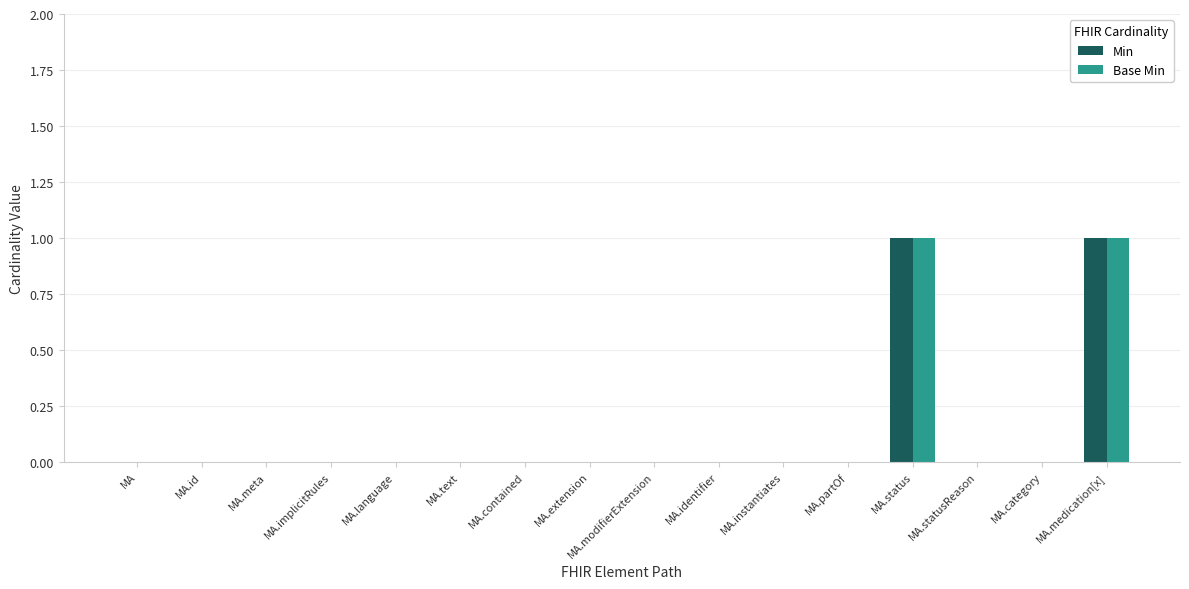

Reading left to right, extract all data points from this chart.

Min: 0	0	0	0	0	0	0	0	0	0	0	0	1	0	0	1
Base Min: 0	0	0	0	0	0	0	0	0	0	0	0	1	0	0	1